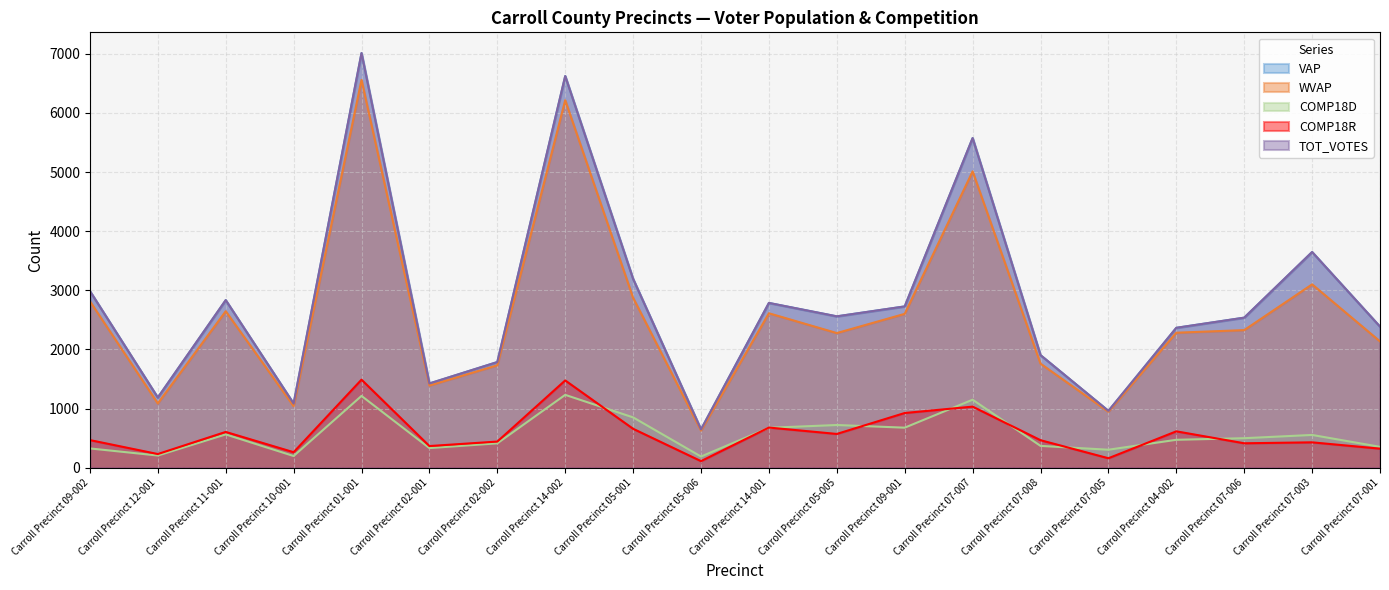

What is the highest value of the TOT_VOTES series?

7012